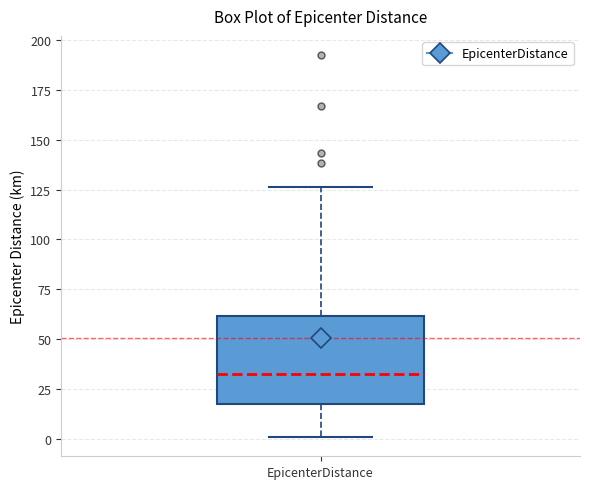

Read this box plot against the y-axis: the position of the median line, the range covered by the box, and the ends of both whiskers. The values are not printed on the chart, so give them approximately, as read against the axis.

median 30, box 15 to 60, whiskers 0 to 125